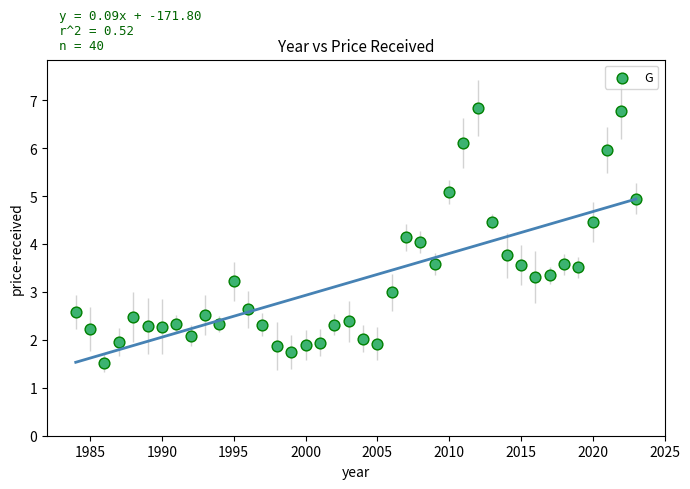

What is the range of X values (max minus min)?

39.0